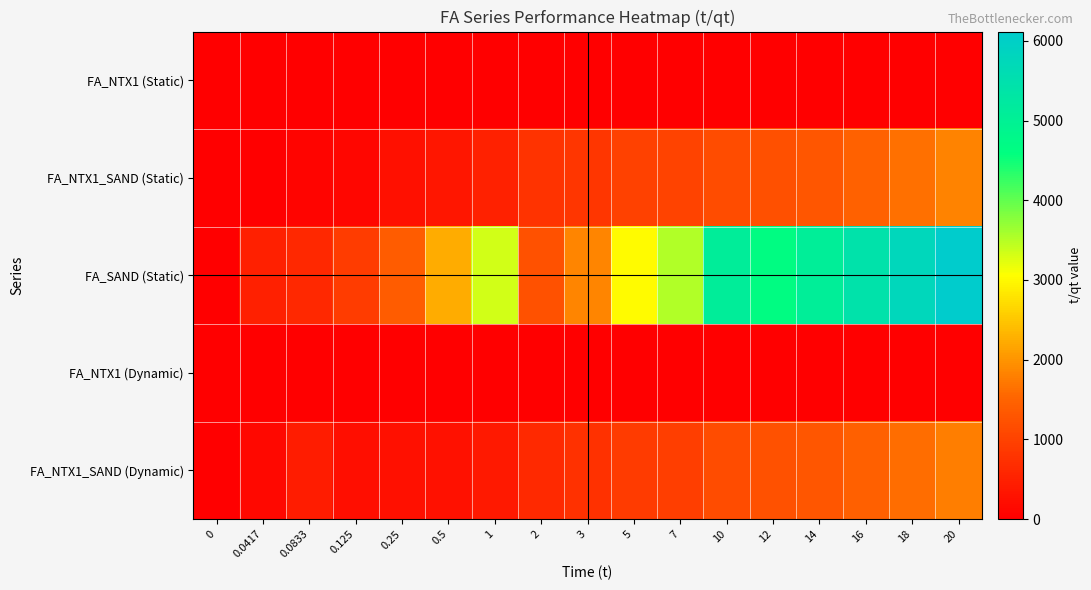

How many series are shown in this chart?

5